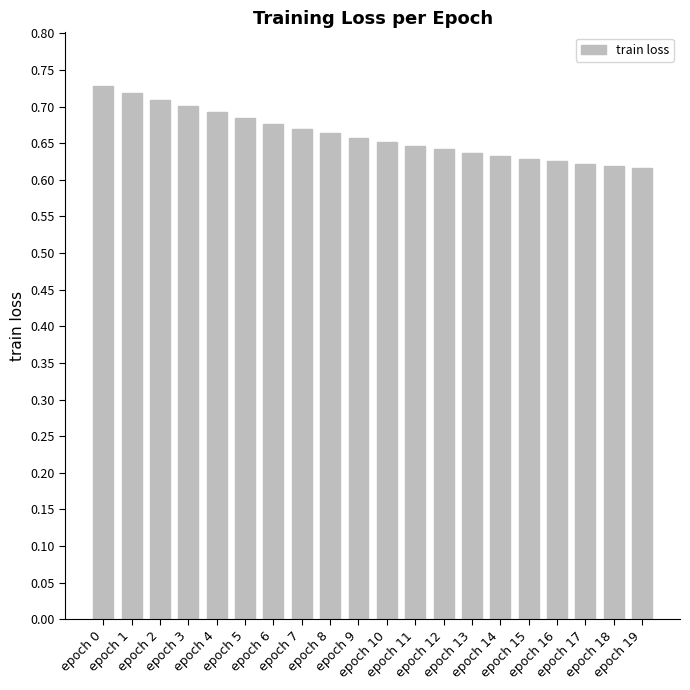

Count the number of data series in this chart.

1